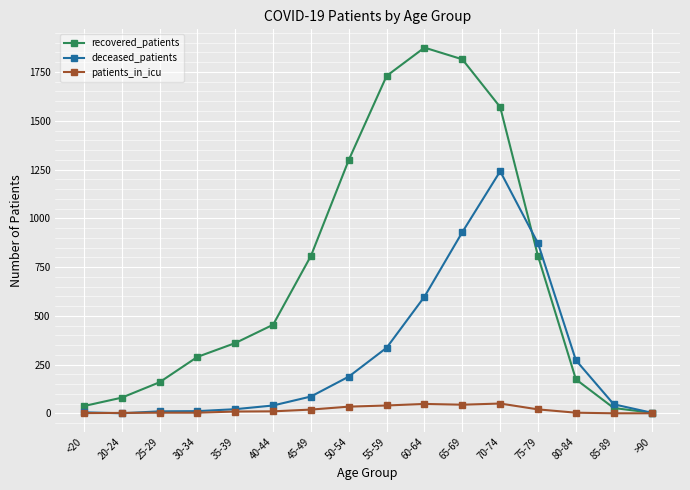

Rank the series by their average value, from highest to lowest.

recovered_patients, deceased_patients, patients_in_icu